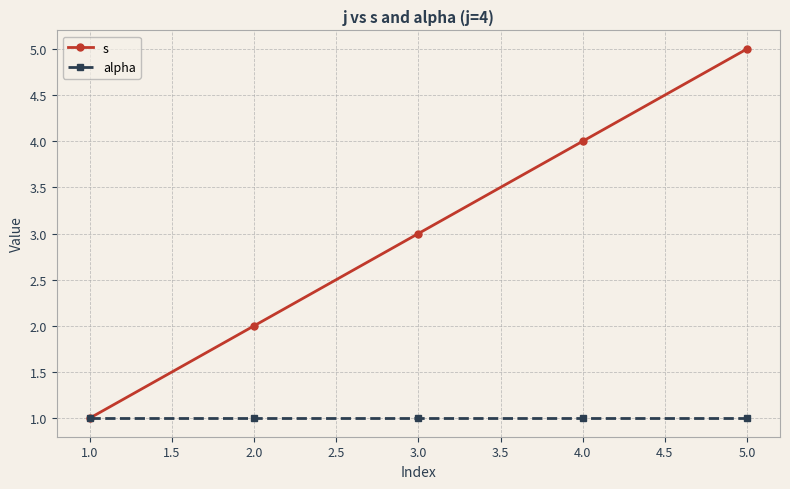

True or false: s has a value of 7 at 4.0.

False